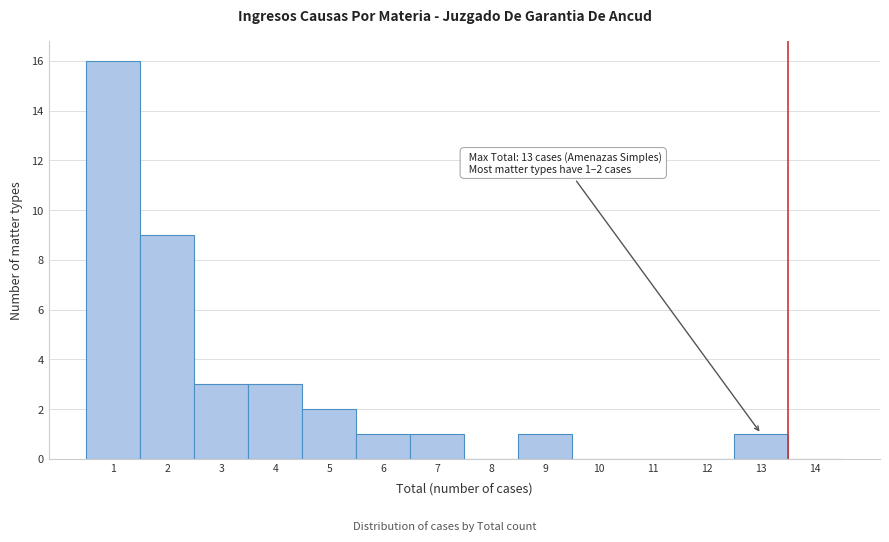

Which range on the x-axis has the tallest bar?

0.5 to 1.5